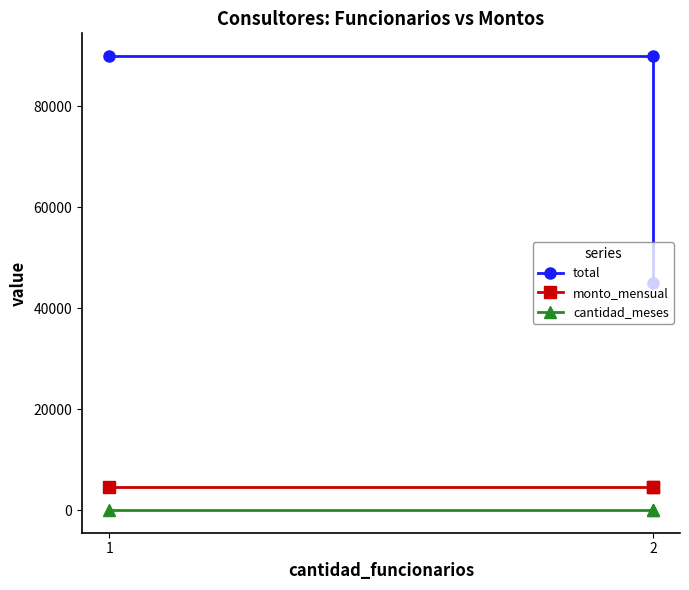

Is this an area chart (filled region under the line)?

No